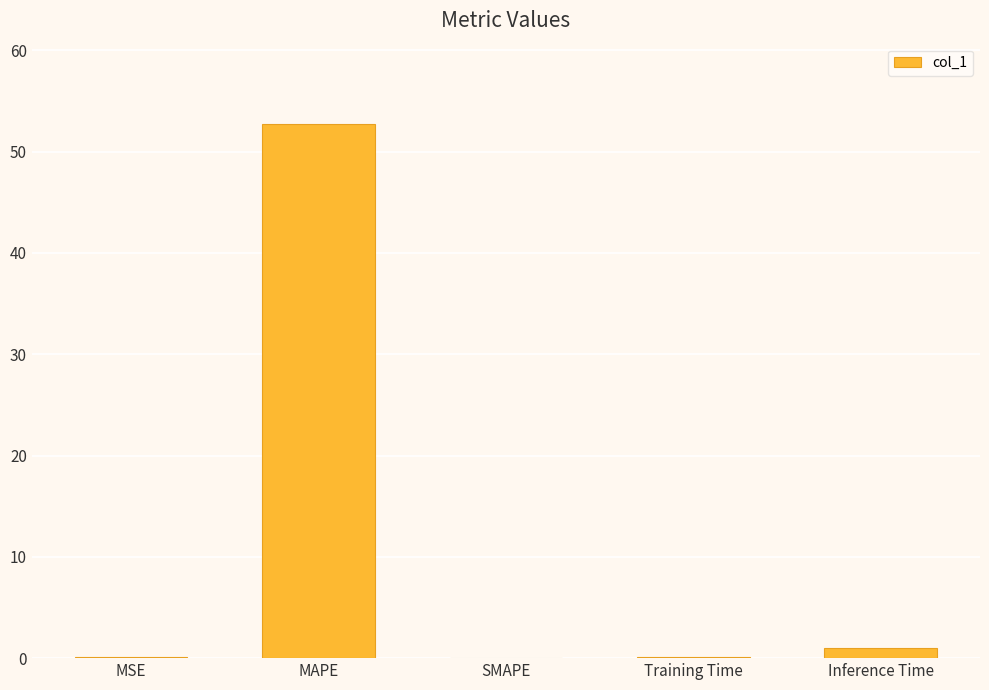

At which category does the chart reach its peak across all series?

MAPE